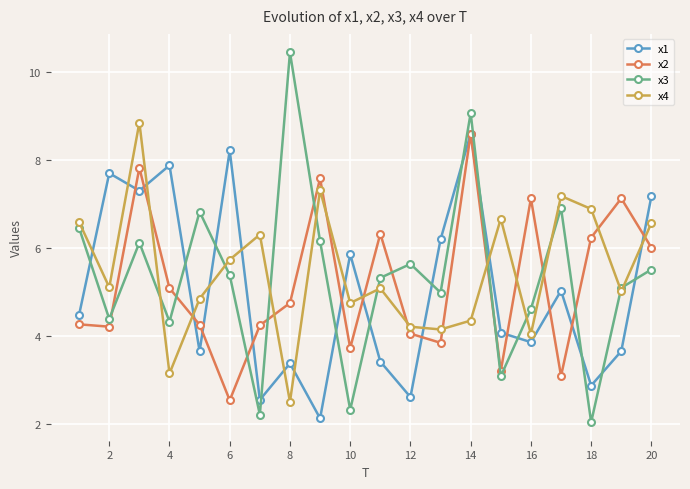

Which series has the largest range (max minus min)?

x3